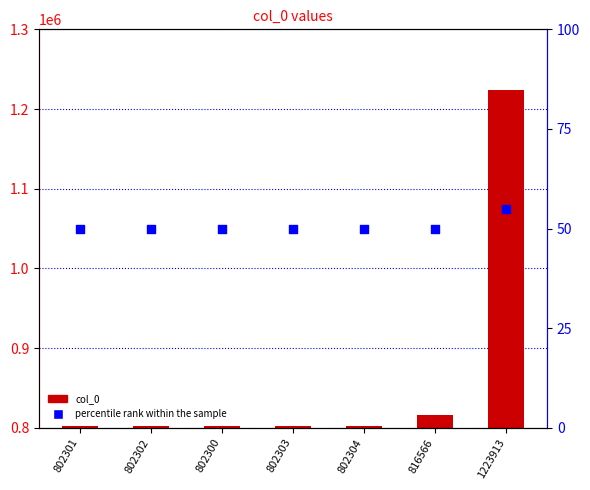

What is the total value across all series at 1223913?

1223968